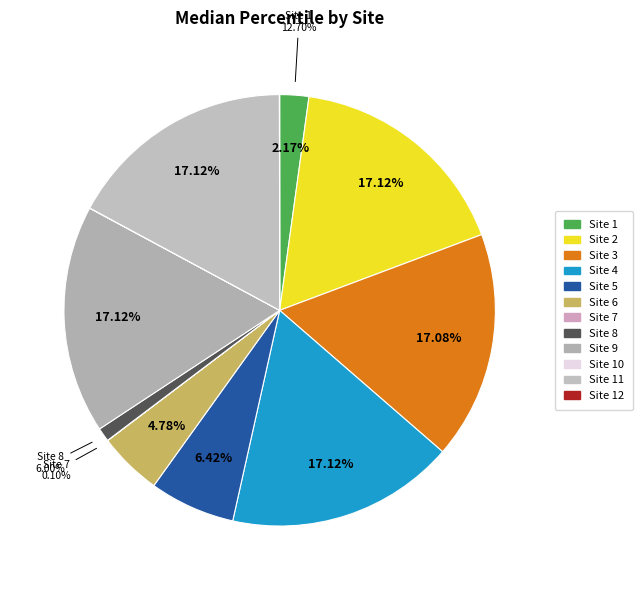

What is the largest slice in the pie chart?

Site 2